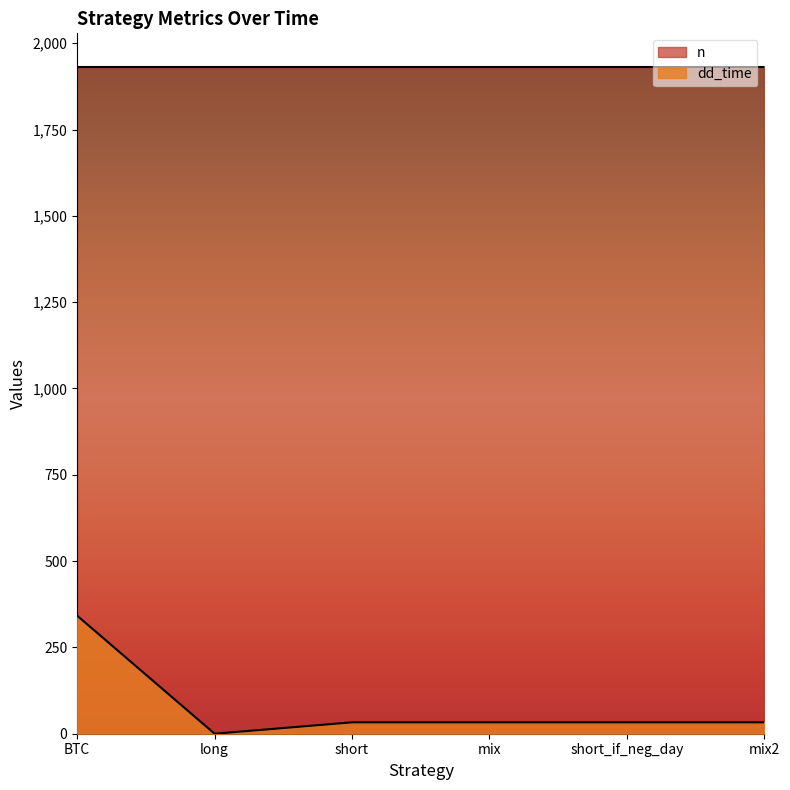

List the labels in order of value, smallest first.

long, short, mix, short_if_neg_day, mix2, BTC